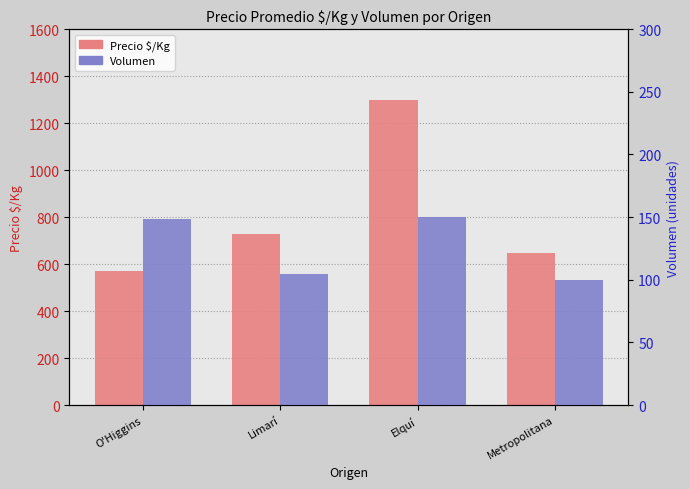

What position from the left is O'Higgins?

1